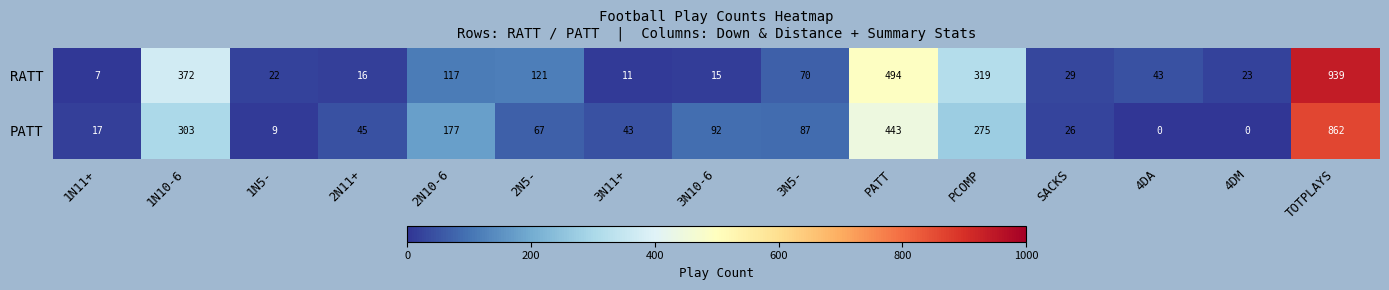

Rank the series by their average value, from highest to lowest.

RATT, PATT